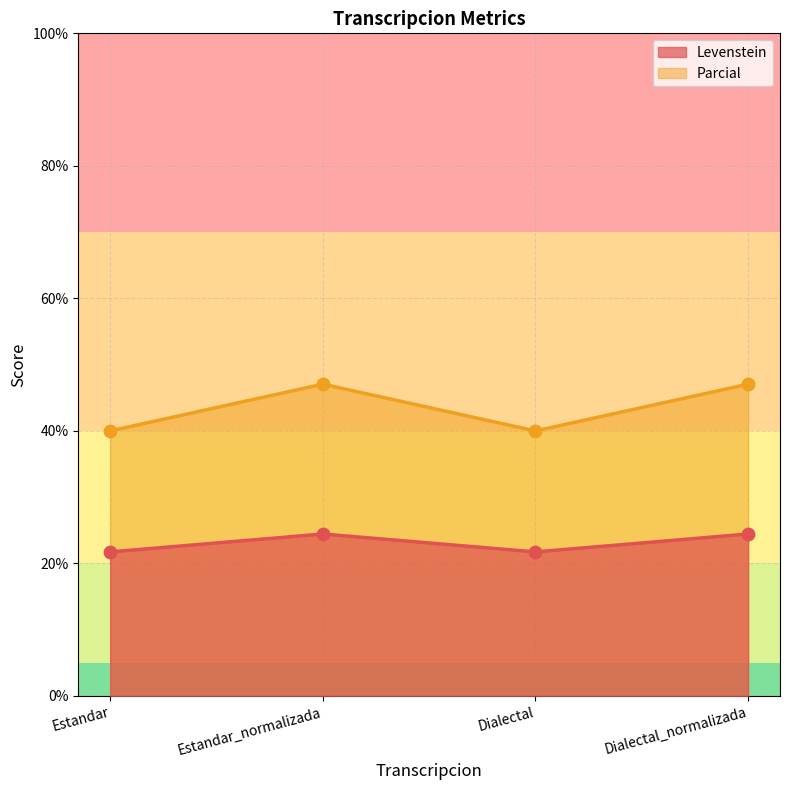

Which series has the largest Y range (max minus min)?

Parcial